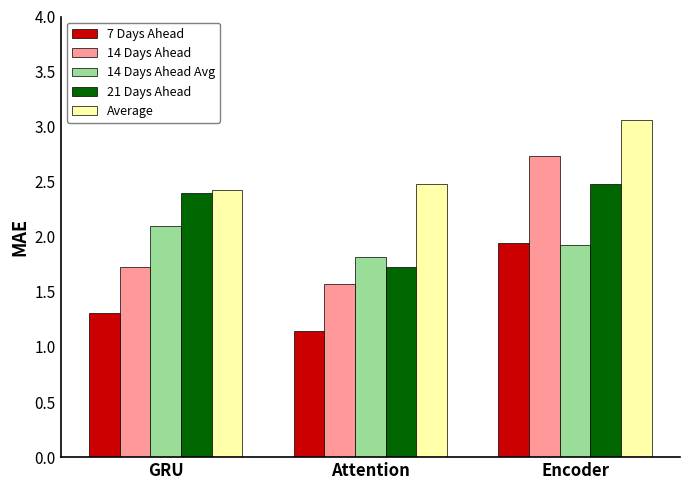

Which series has the largest range (max minus min)?

14 Days Ahead